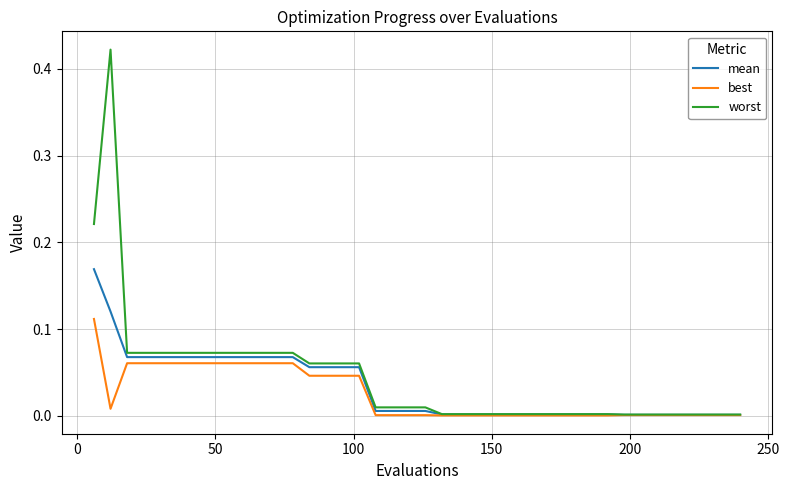

Which series has the largest range (max minus min)?

worst